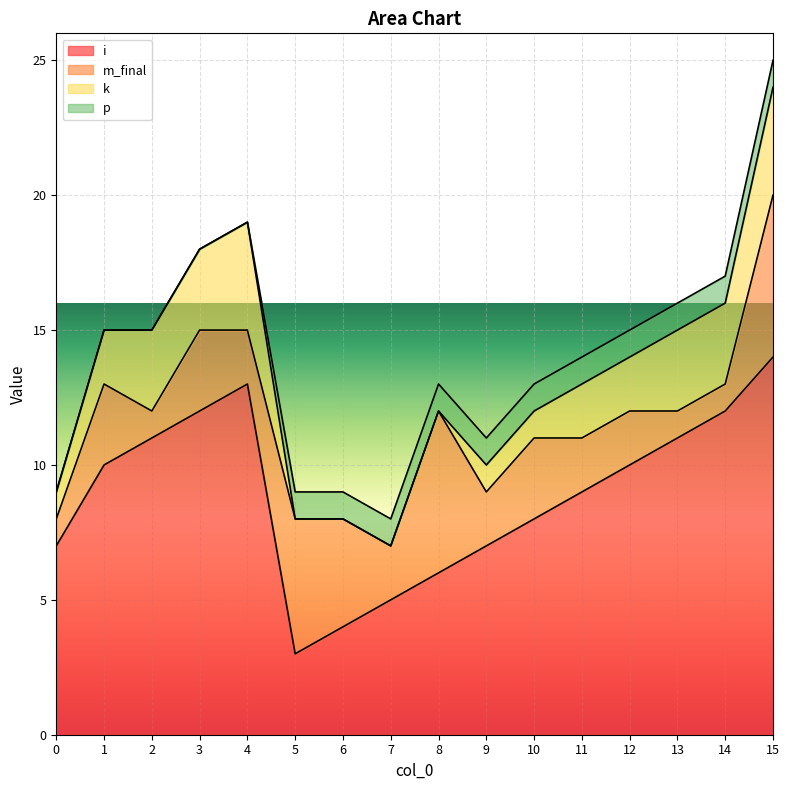

What is the spread (max minus min) of values at 8?

6